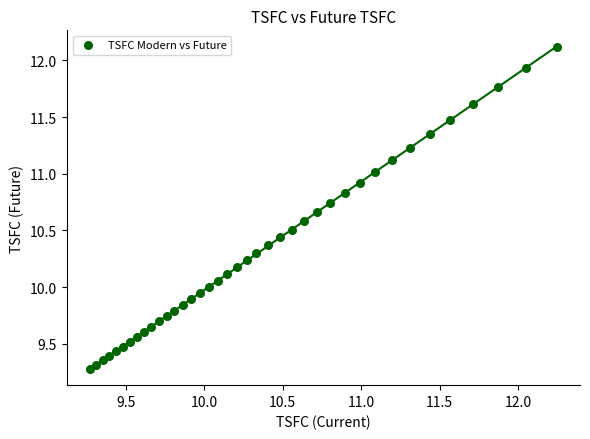

What is the range of Y values (max minus min)?

2.8